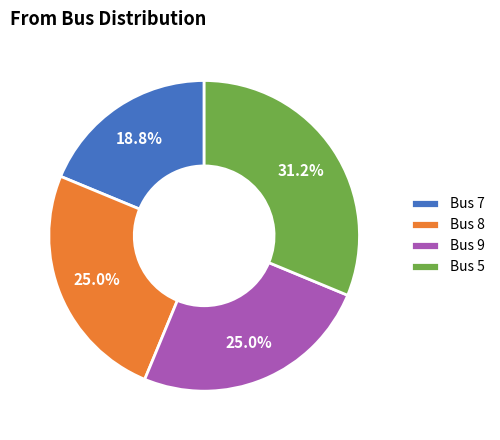

To the nearest percent, what is the average slice percentage?

25%